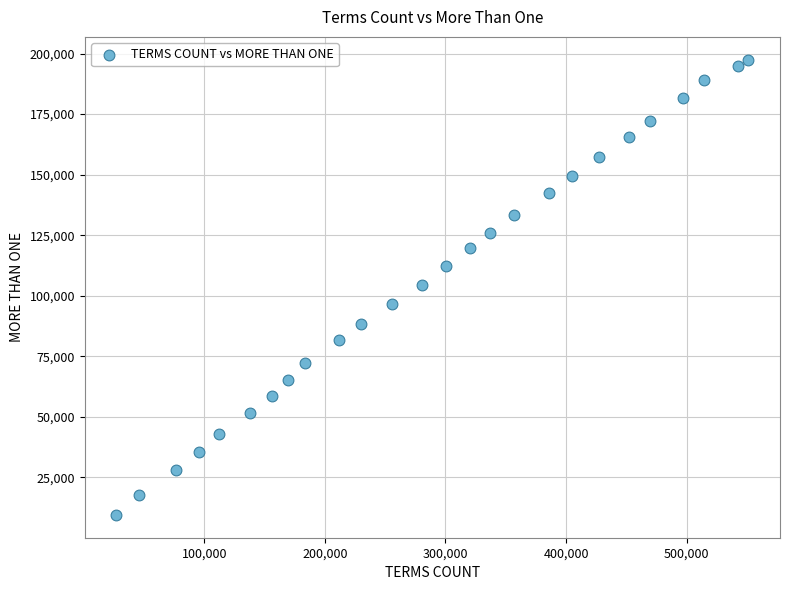

What is the range of X values (max minus min)?

523980